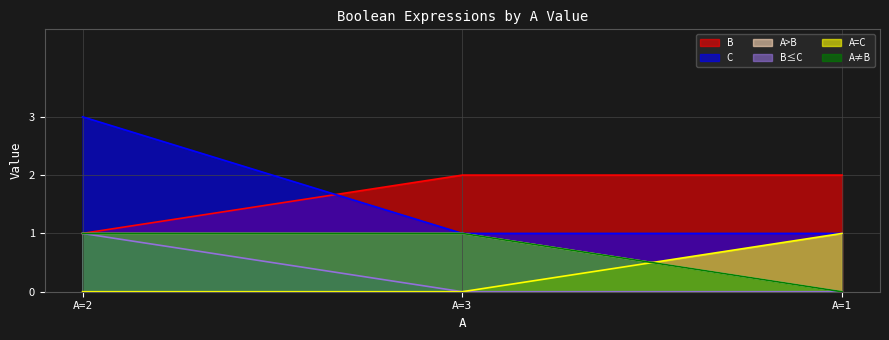

Reading right to left, transcribe all the data shown in this chart.

B: 2	2	1
C: 1	1	3
A>B: 0	1	1
B≤C: 0	0	1
A=C: 1	0	0
A≠B: 0	1	1